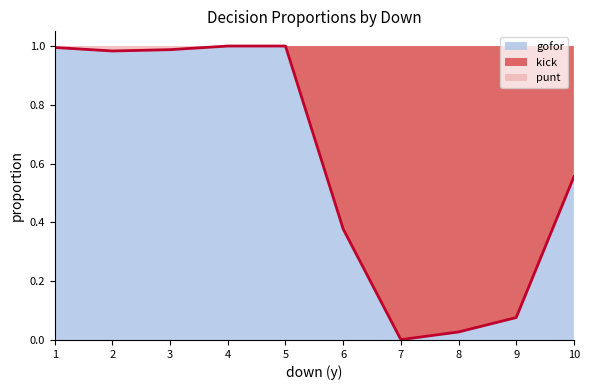

At which label does gofor reach its minimum?

7